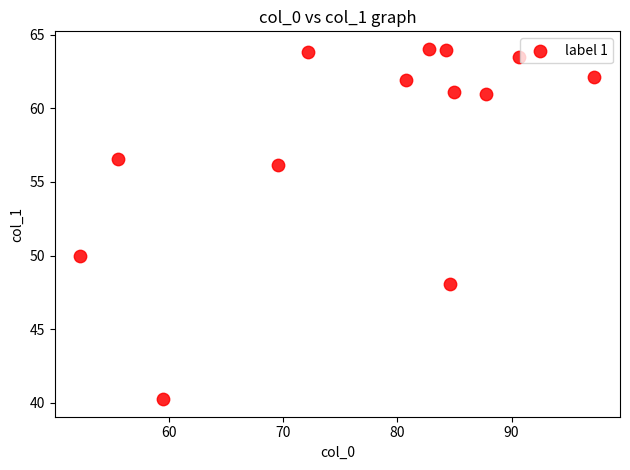

What Y value in the scatter plot is closest to 52?

50.0